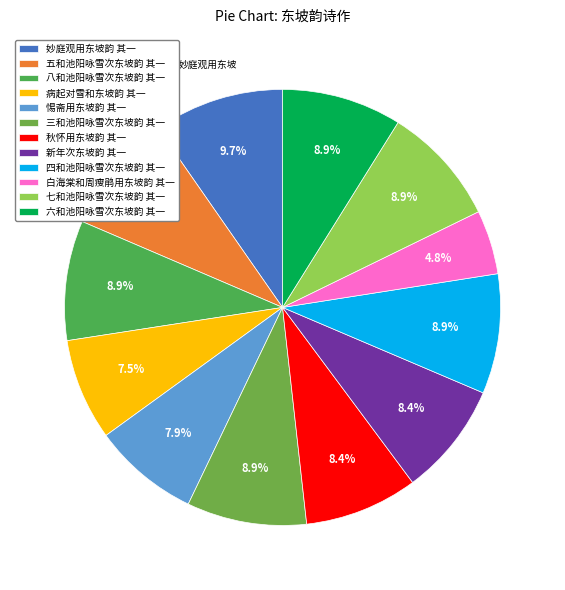

To the nearest percent, what is the average slice percentage?

8%